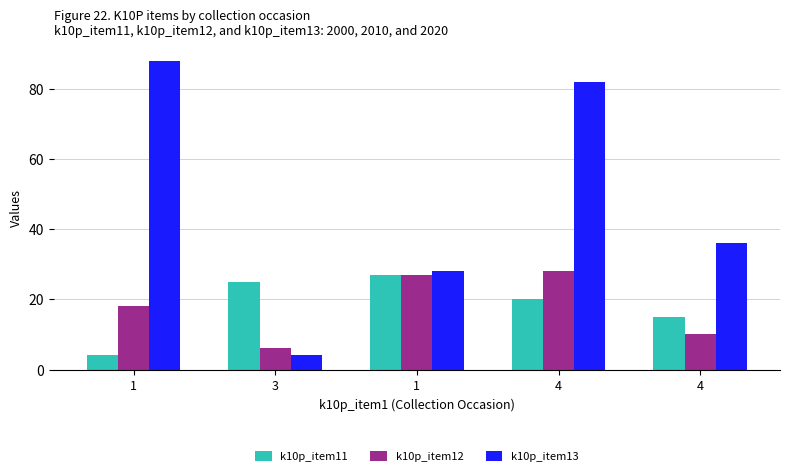

Does the chart contain stacked bars?

No